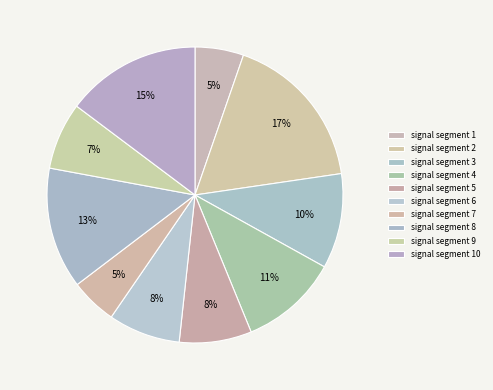

How many slices are in this pie chart?

10